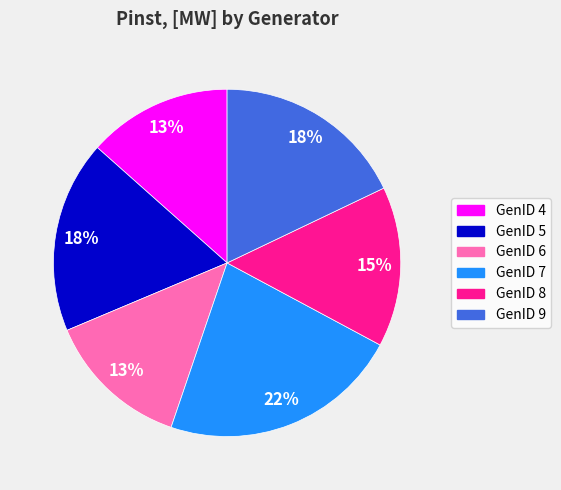

To the nearest percent, what portion does GenID 8 represent?

15%